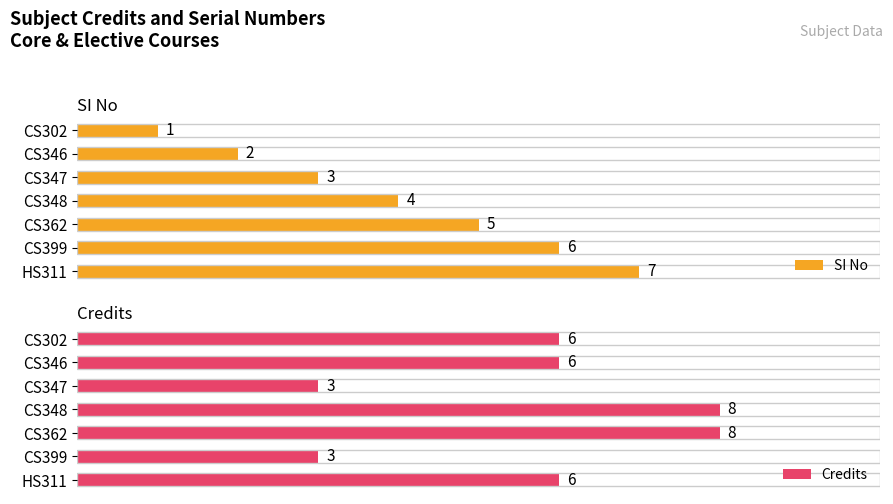

Rank the series by their average value, from lowest to highest.

SI No, Credits